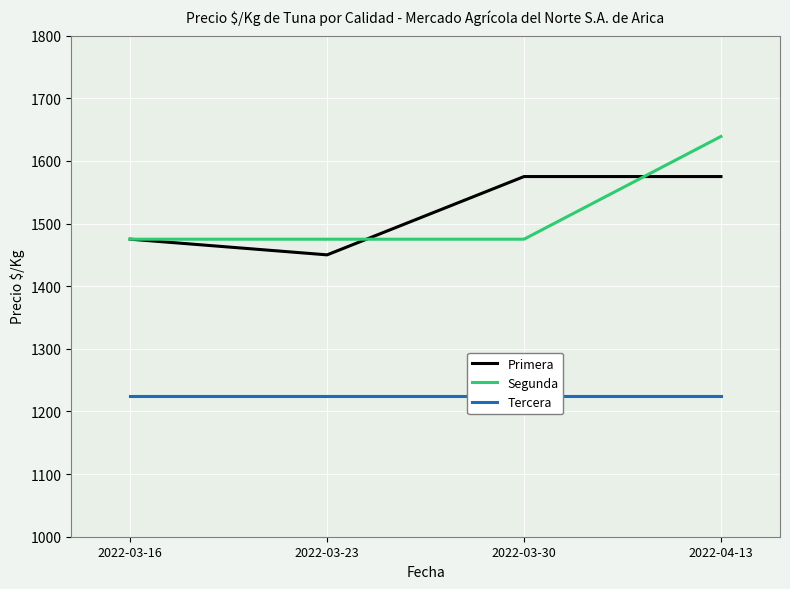

True or false: Primera and Tercera intersect in this chart.

False